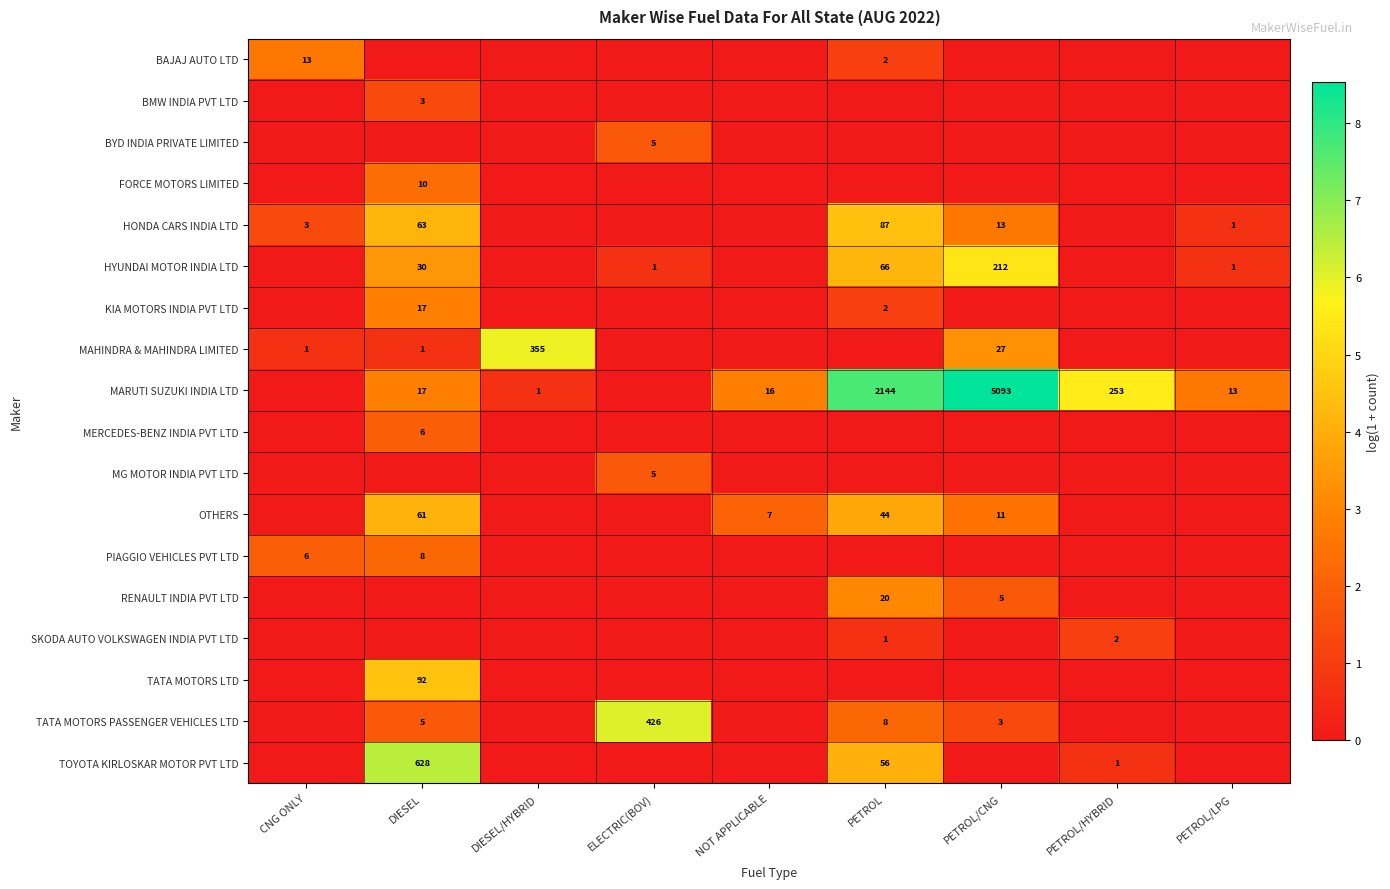

Is it true that MARUTI SUZUKI INDIA LTD equals 12.5 at PETROL?

False